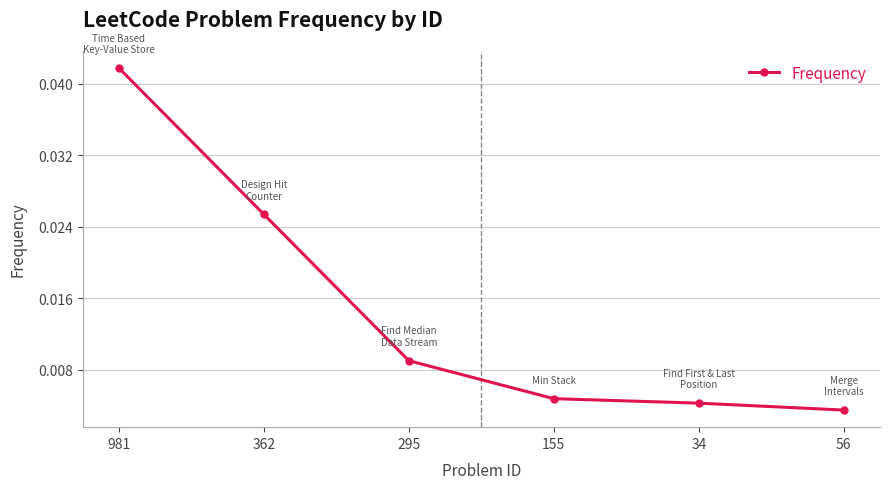

List the labels in order of value, smallest first.

56, 34, 155, 295, 362, 981